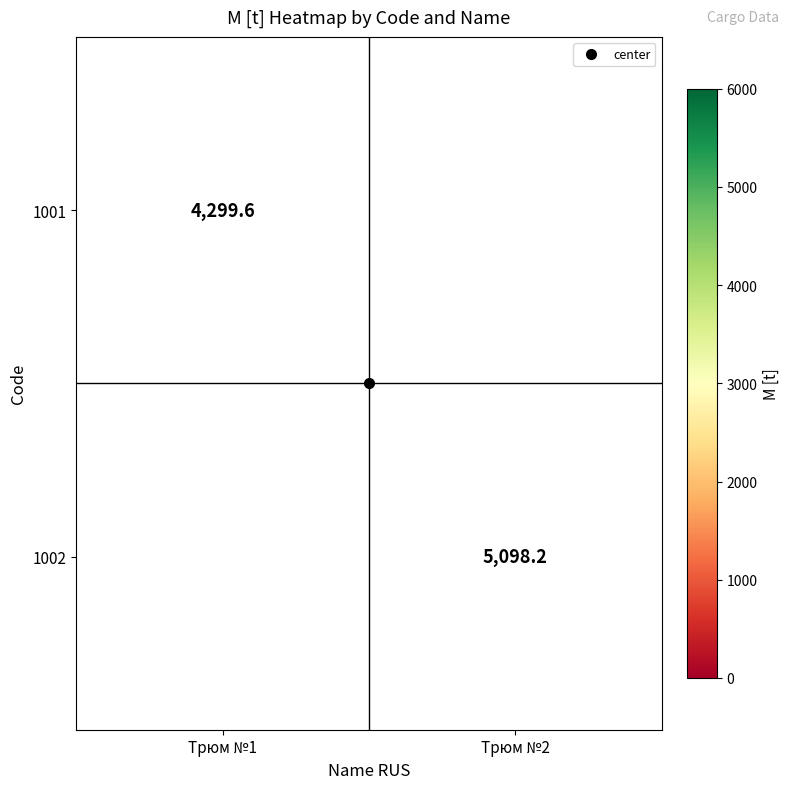

Rank the series at Трюм №1 from lowest to highest value.

1001, 1002